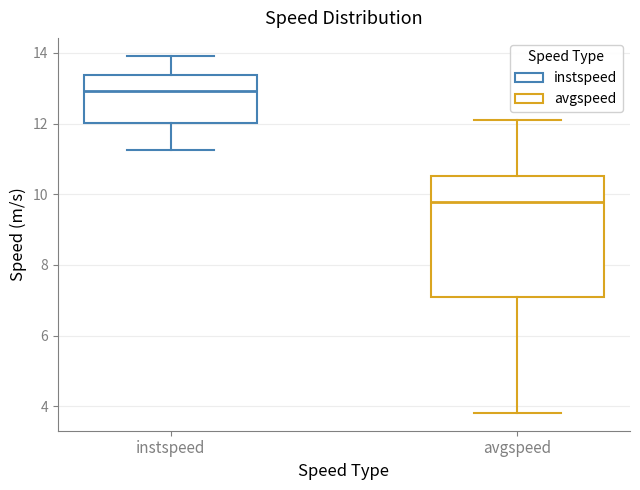

Reading left to right, read every box against the y-axis: the position of its median line, the range the box covers, and the ends of its whiskers. The values are not printed on the chart, so give them approximately, as read against the axis.

instspeed: median 13.0, box 12.0 to 13.4, whiskers 11.2 to 14.0
avgspeed: median 9.8, box 7.0 to 10.6, whiskers 3.8 to 12.2